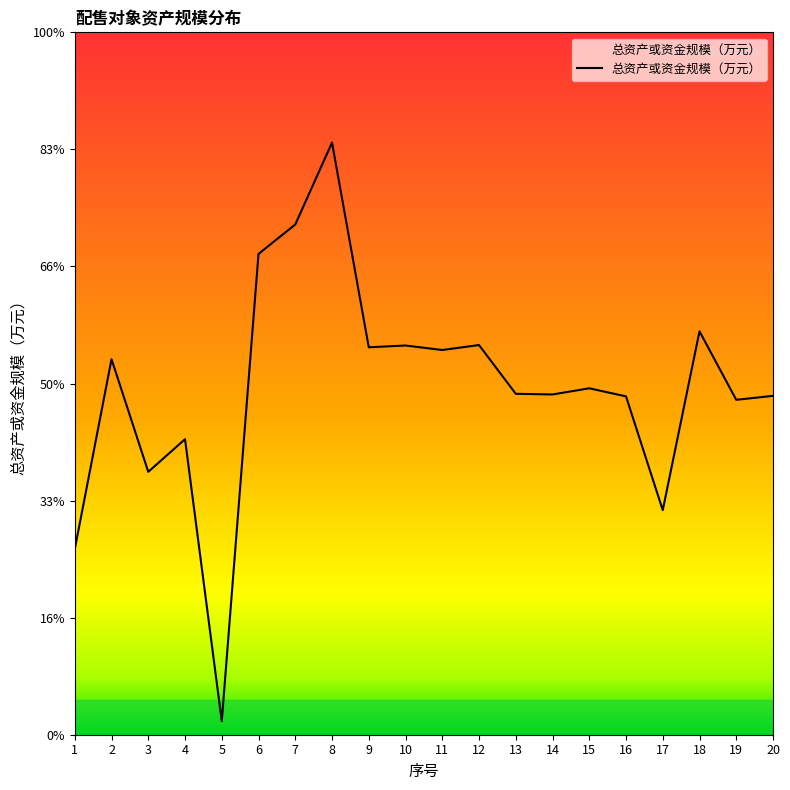

Which label corresponds to the smallest value in the chart?

5